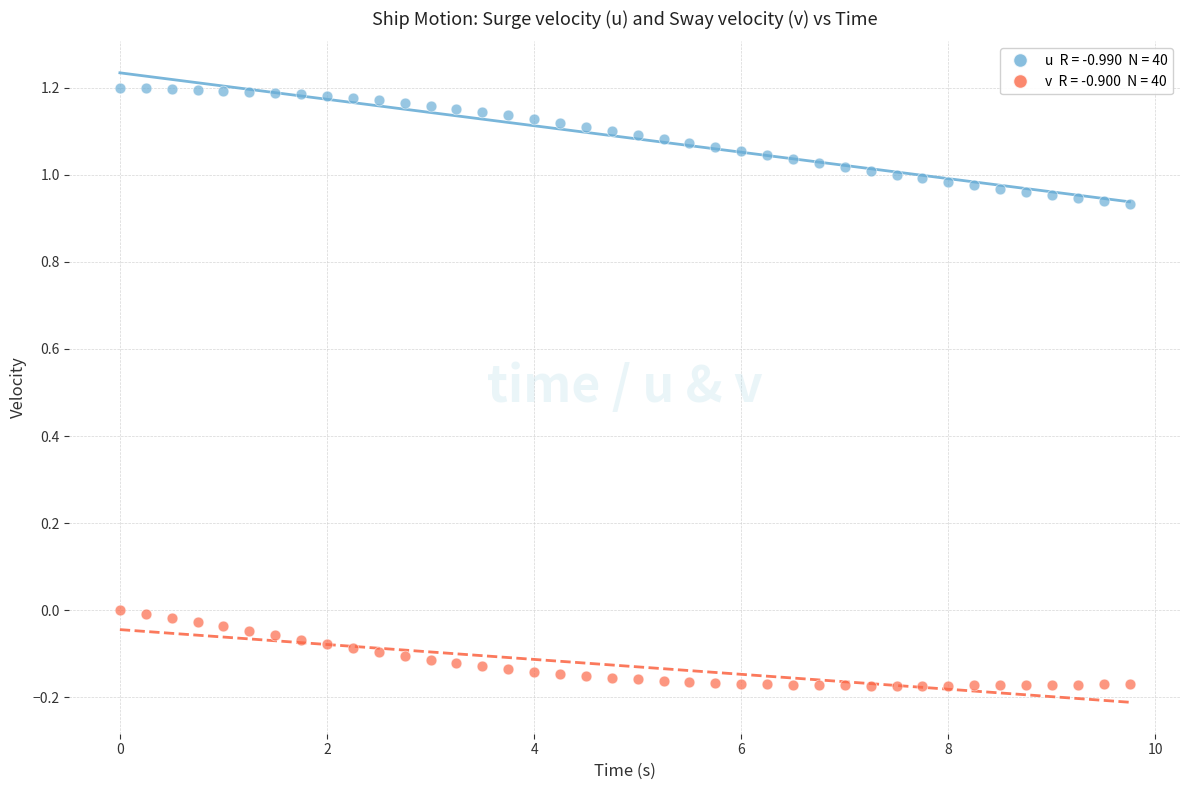

Across all data points, what is the range of Y values (max minus min)?

1.4